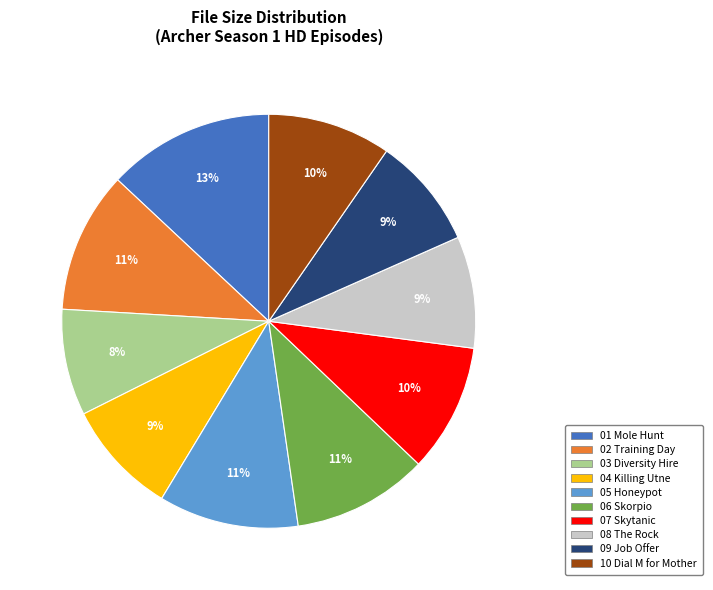

Is there any slice that represents more than half of the pie?

No